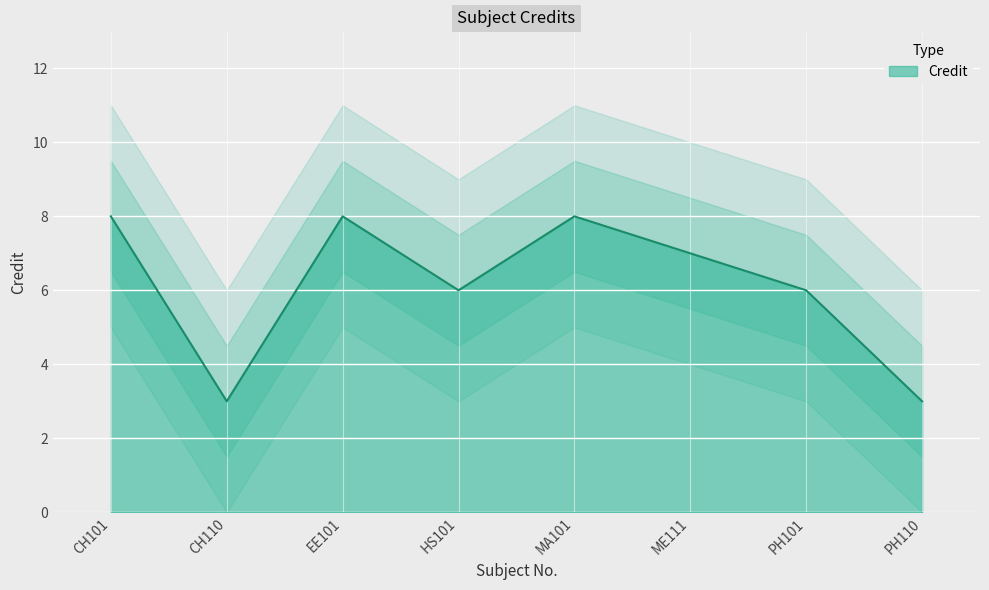

True or false: the data has more than 1 interior local peaks.

True